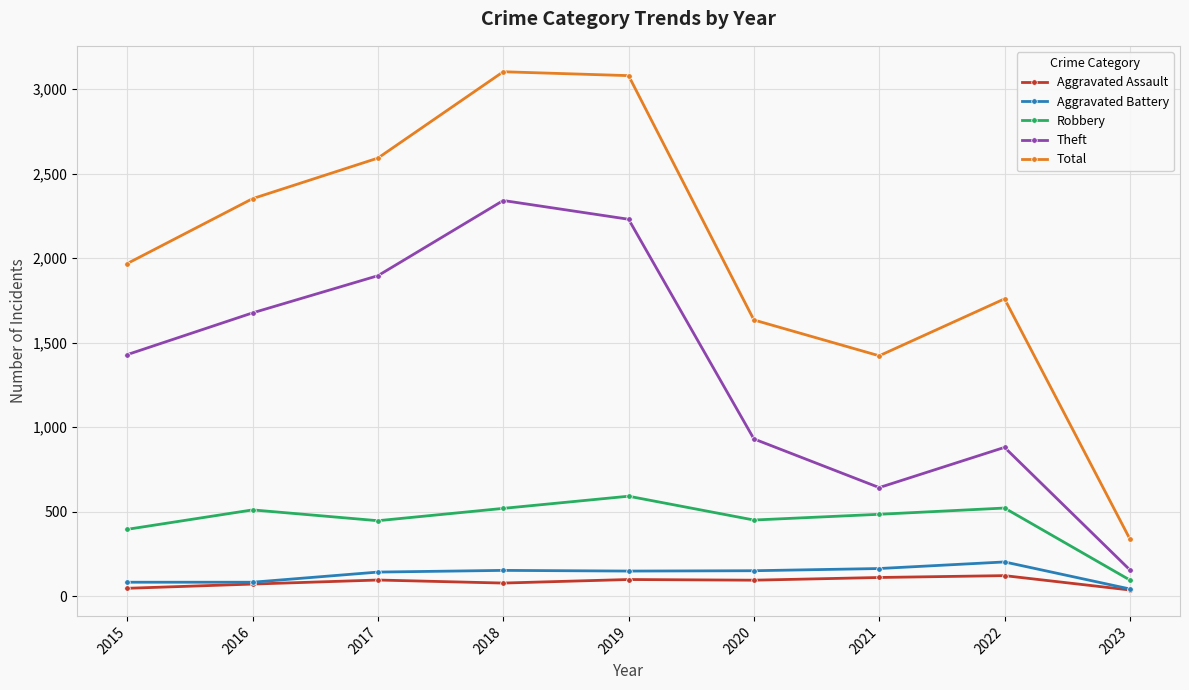

What is the sum of all Aggravated Assault values?

748